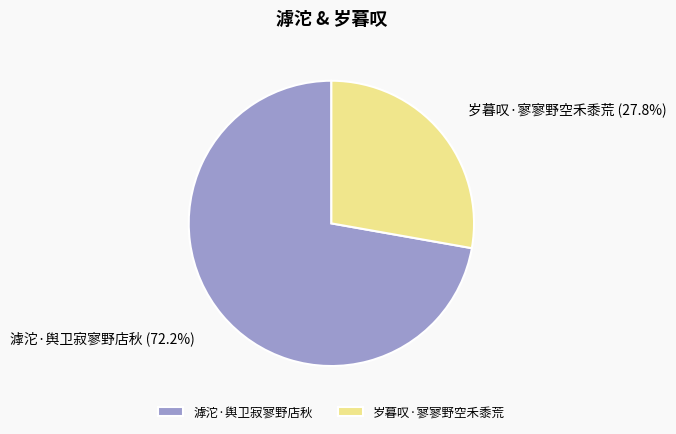

What portion of the pie excludes 滹沱·舆卫寂寥野店秋?

27.8%